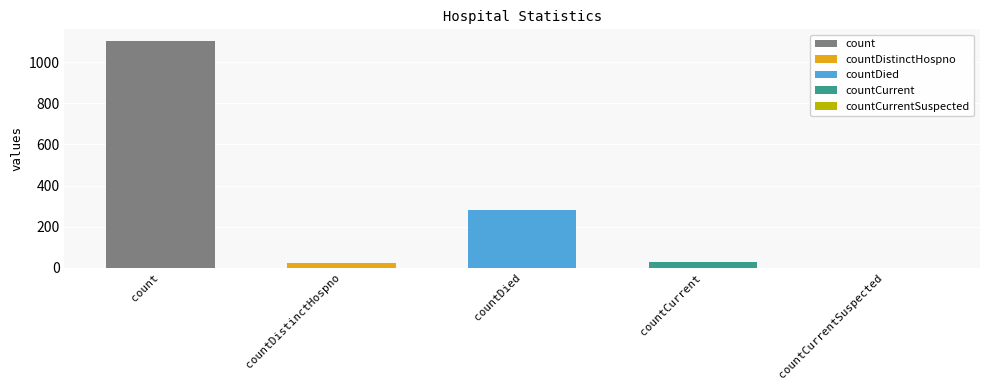

Count the number of values greater than 29.

2